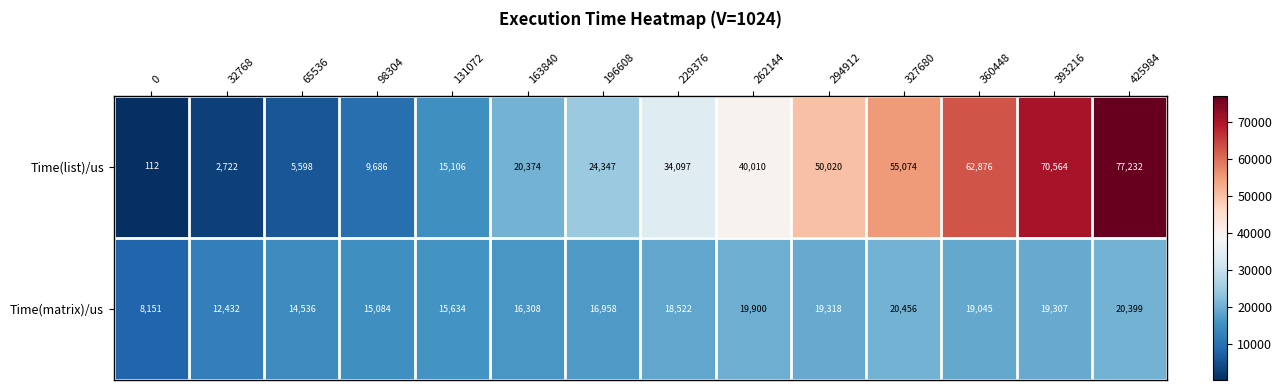

How many series are shown in this chart?

2